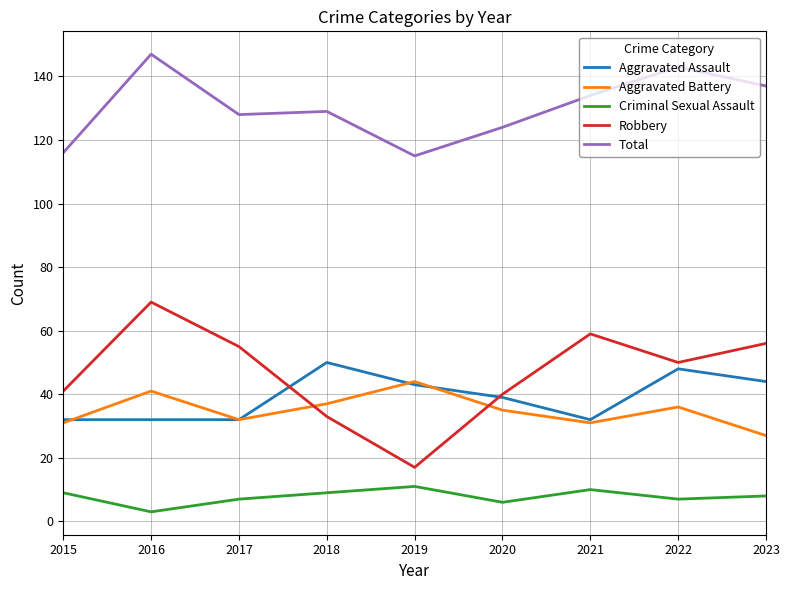

What are all the series names shown in the legend?

Aggravated Assault, Aggravated Battery, Criminal Sexual Assault, Robbery, Total